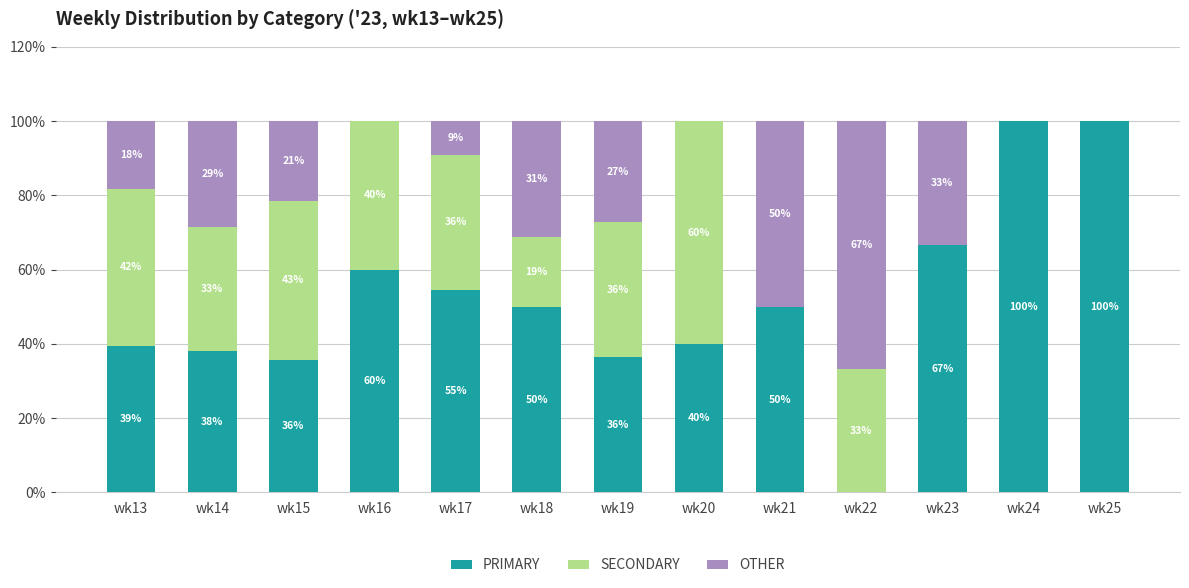

What value does the PRIMARY series have at wk25?

100.0